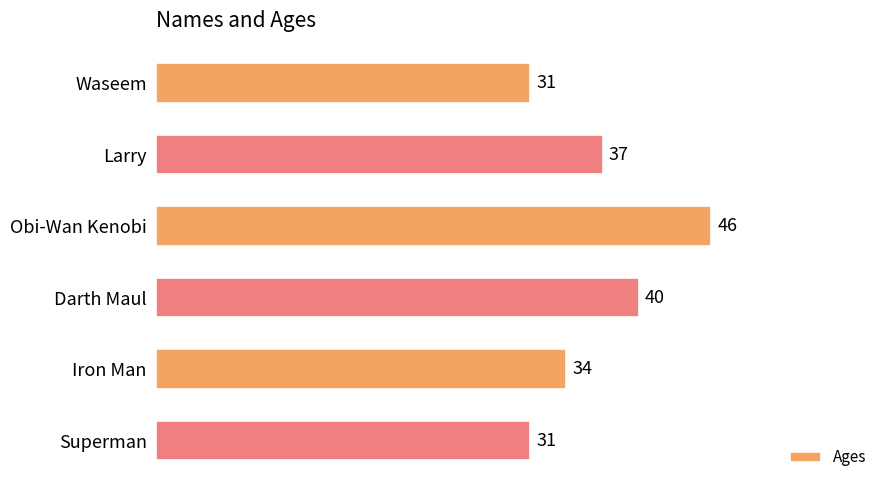

The value at Obi-Wan Kenobi is 46. True or false?

True